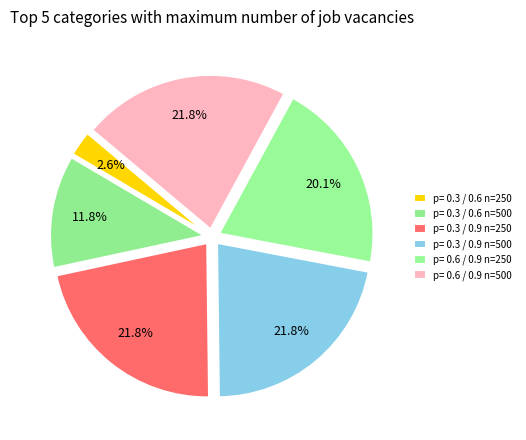

Which slice is the smallest?

p= 0.3 / 0.6 n=250